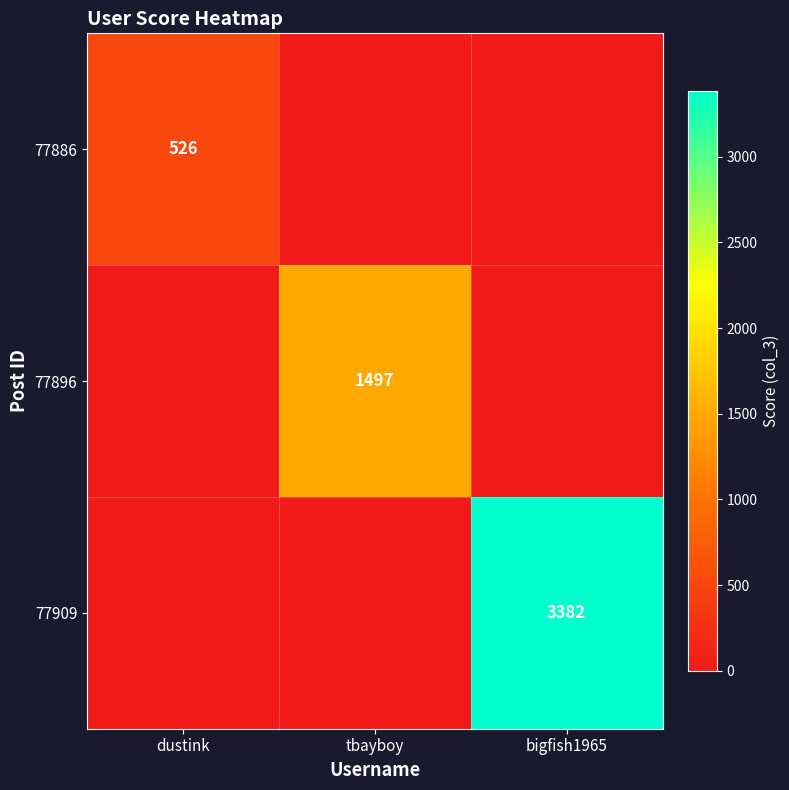

True or false: 77896 has a value of 1497 at tbayboy.

True